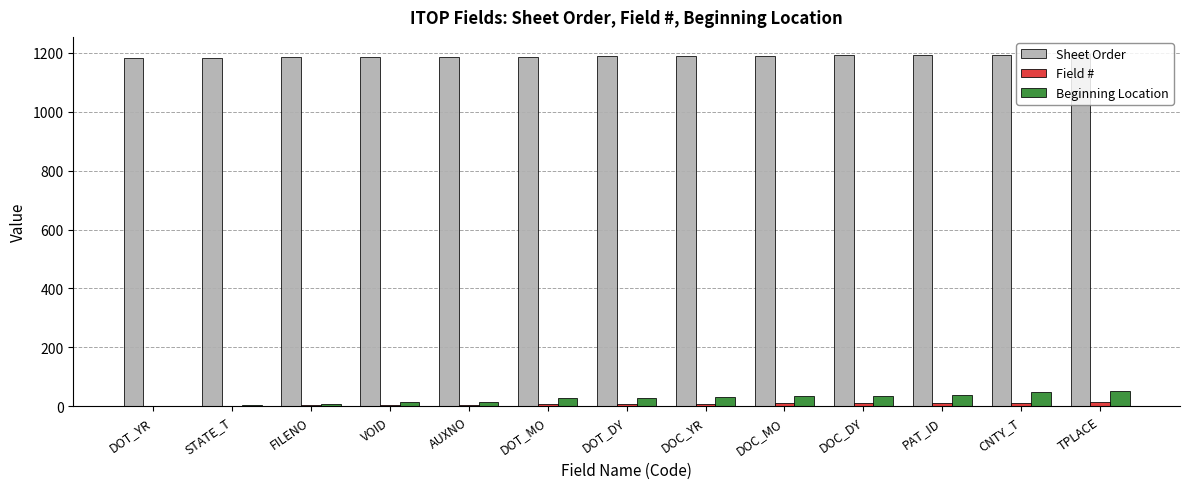

True or false: Sheet Order has a value of 1858 at DOT_MO.

False